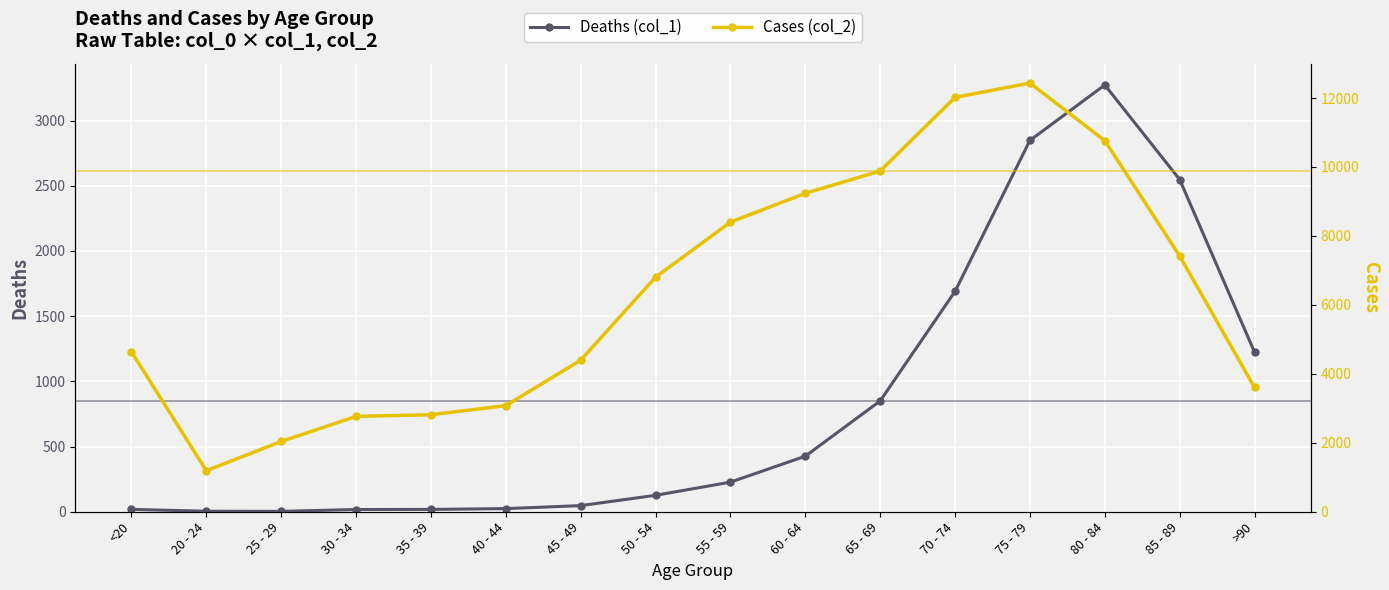

Is this an area chart (filled region under the line)?

No